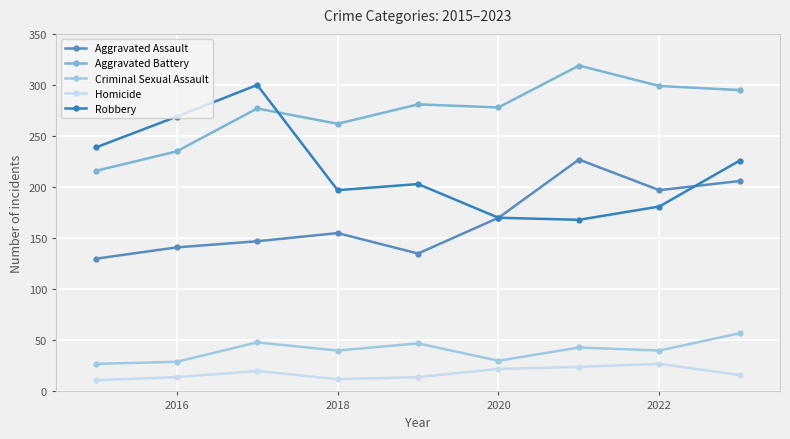

True or false: Aggravated Assault and Robbery intersect in this chart.

True